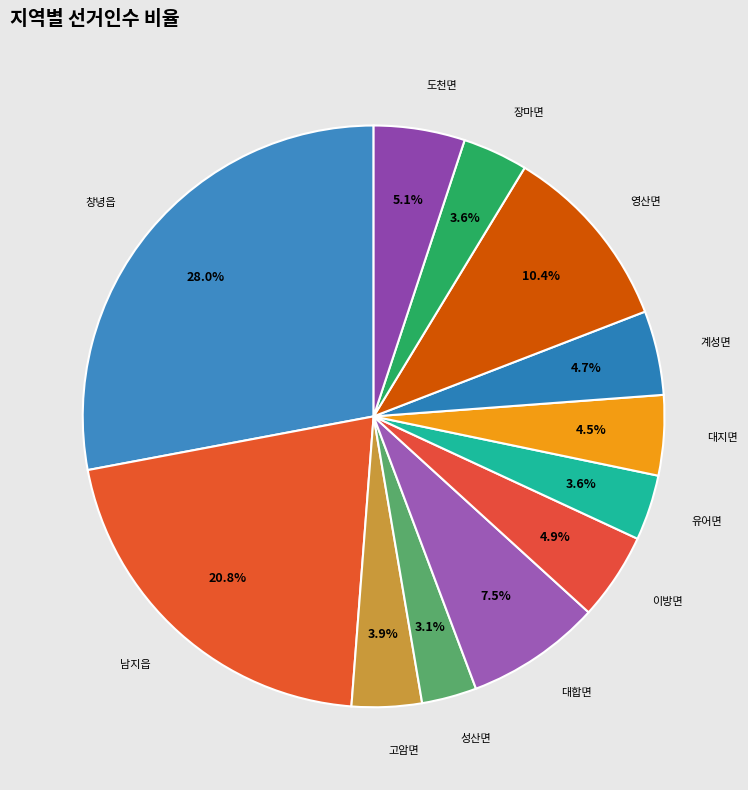

Does any single category account for the majority?

No